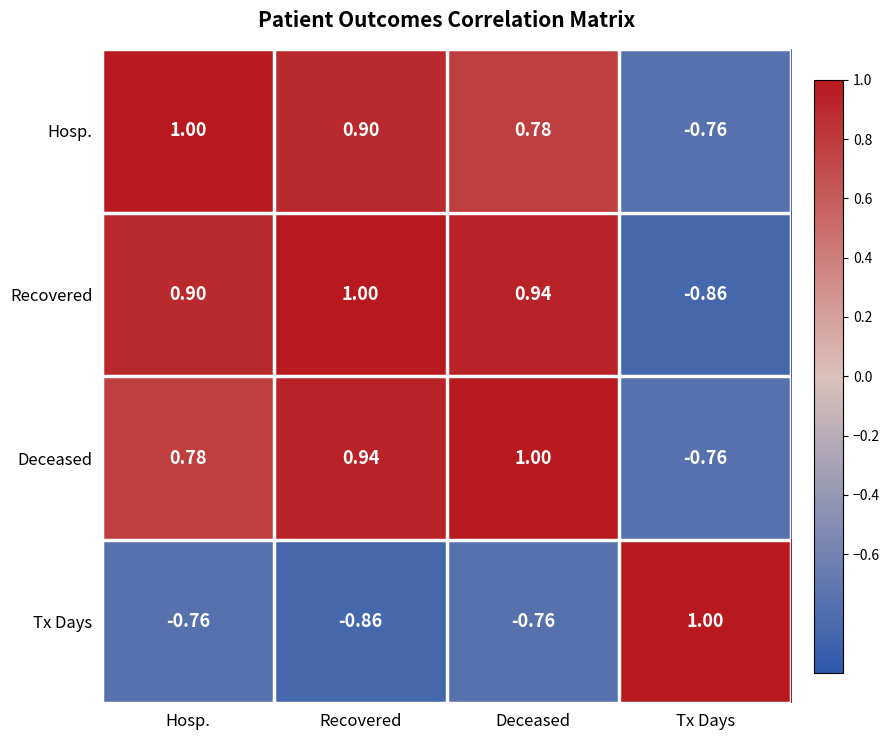

At which category is the sum across all series the highest?

Recovered